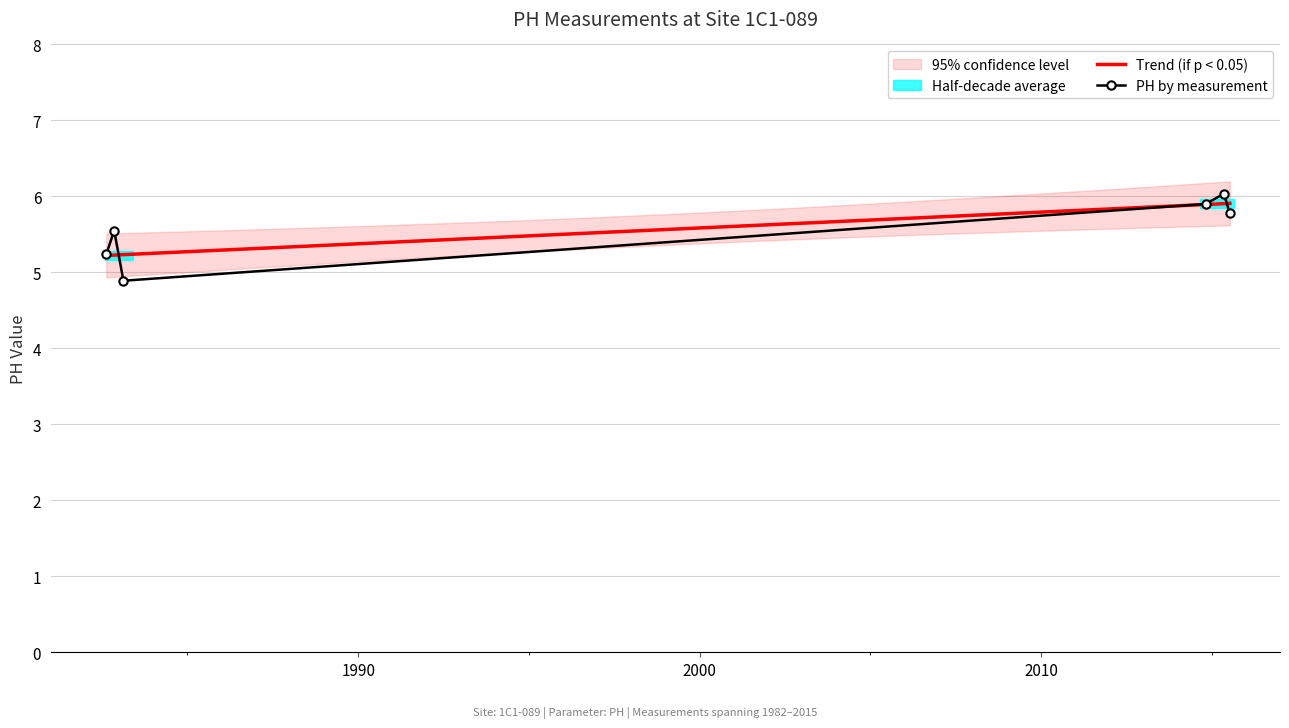

What is the minimum value shown in the chart?

4.9